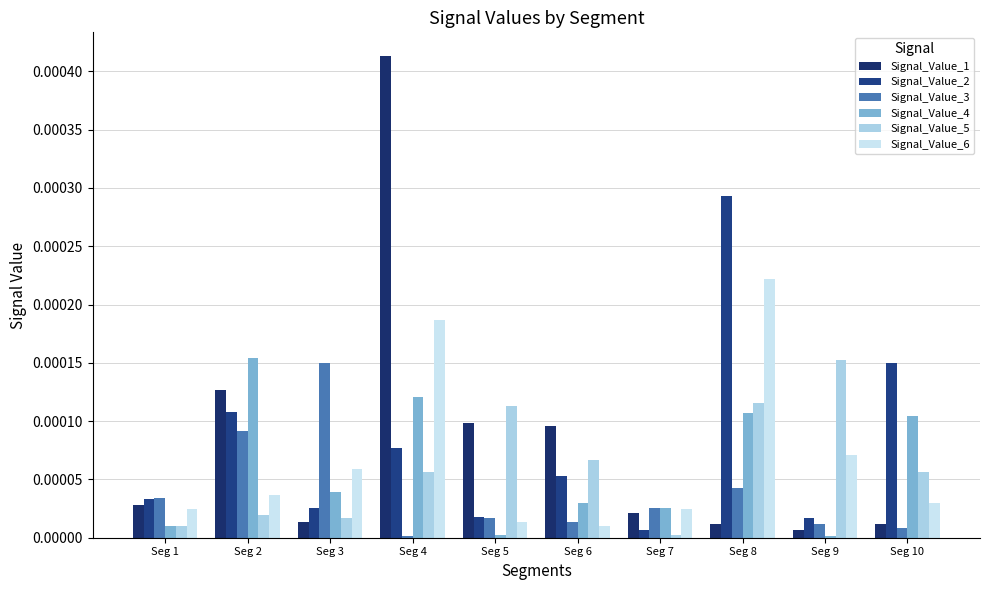

How many bars are there in each group?

6